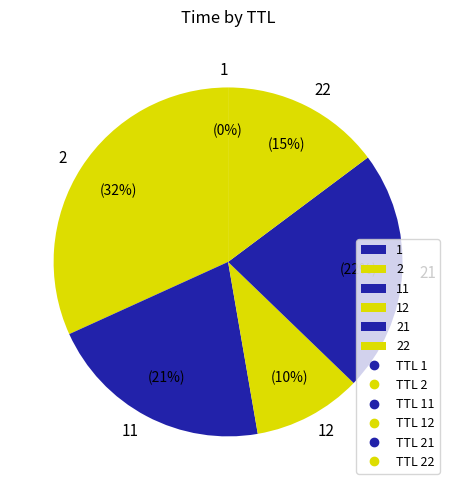

To the nearest percent, what percentage of the pie is 2?

32%